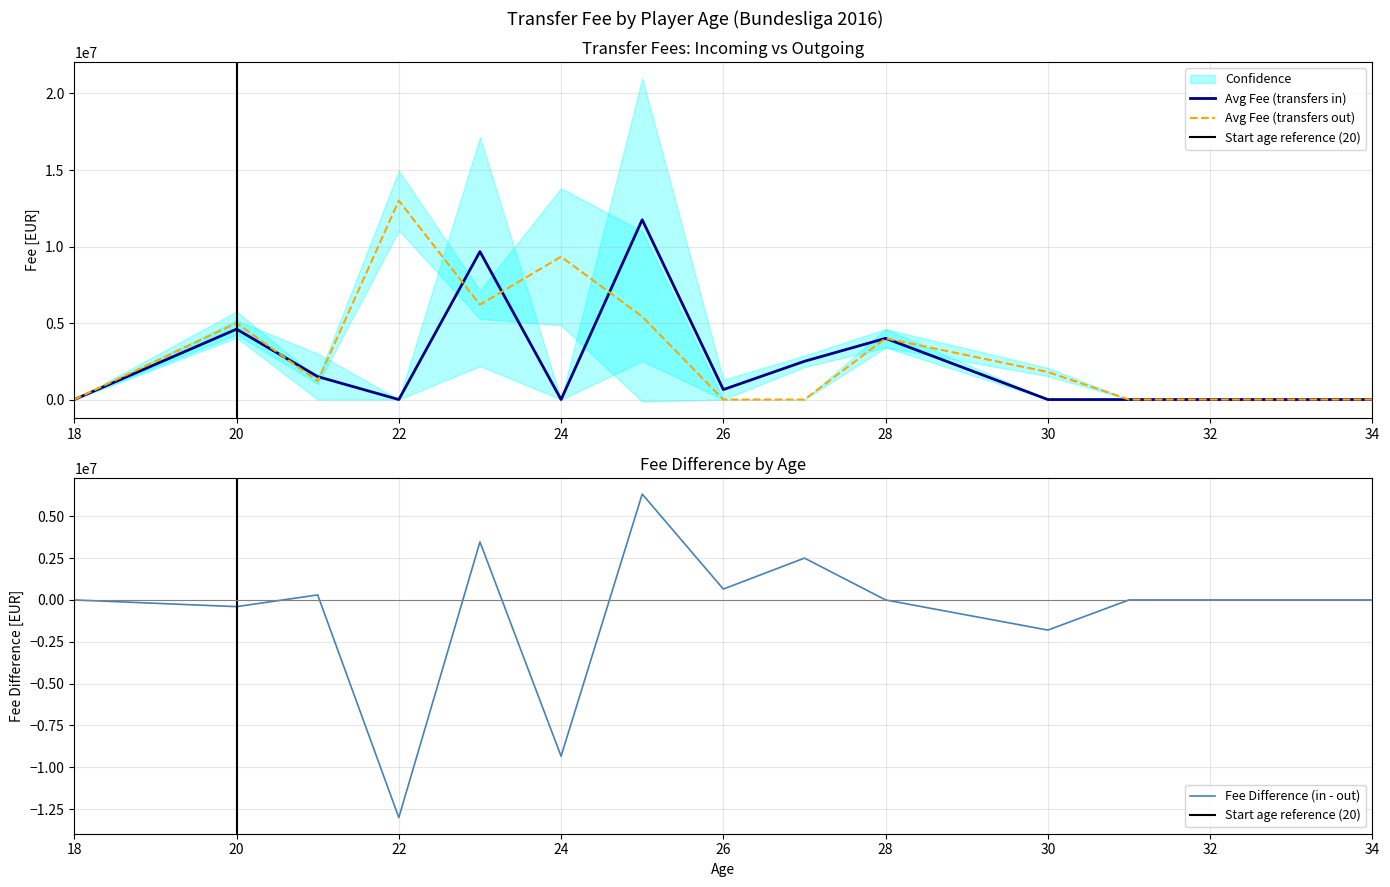

The value of Avg Fee (transfers in) at 18 is 0.0. True or false?

True